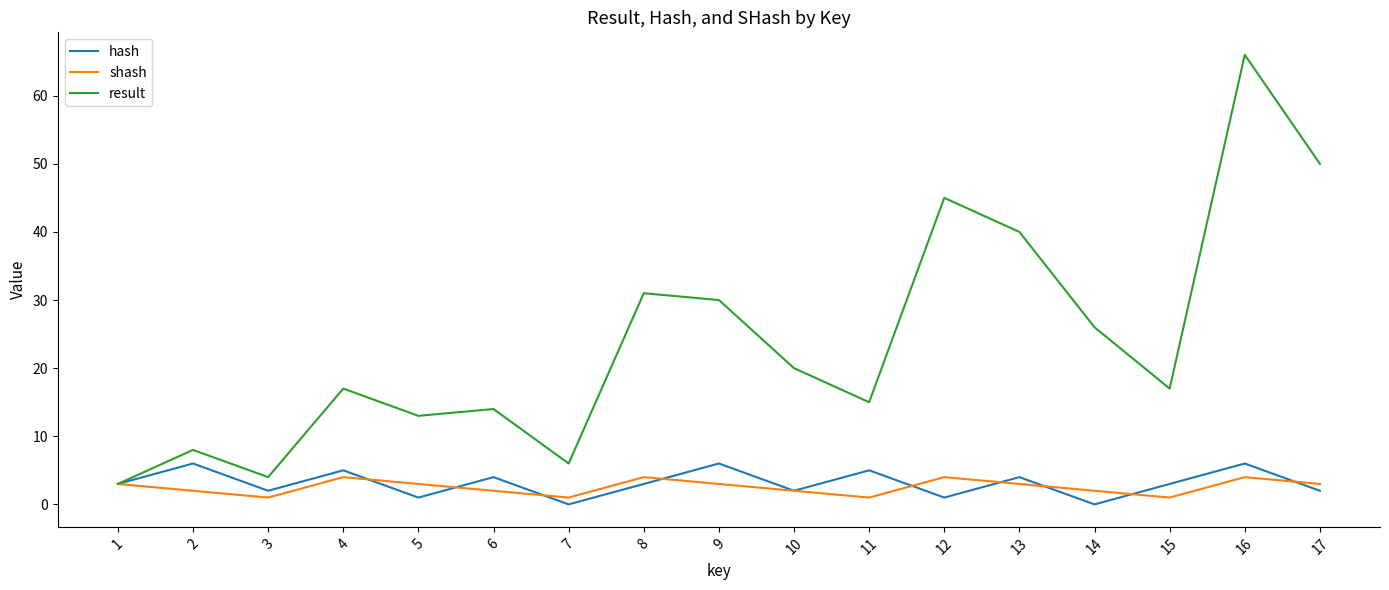

The shash series shows 4 at 8. True or false?

True